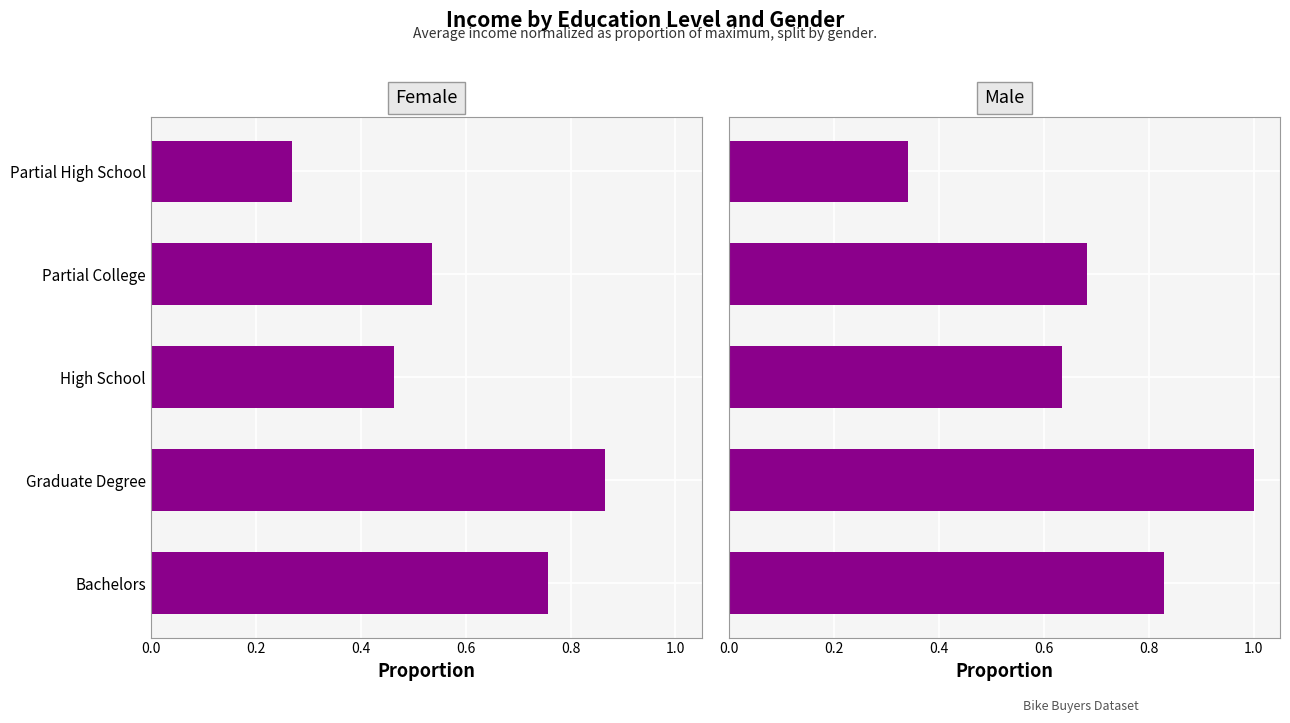

Rank the series by their maximum value, from highest to lowest.

Male, Female